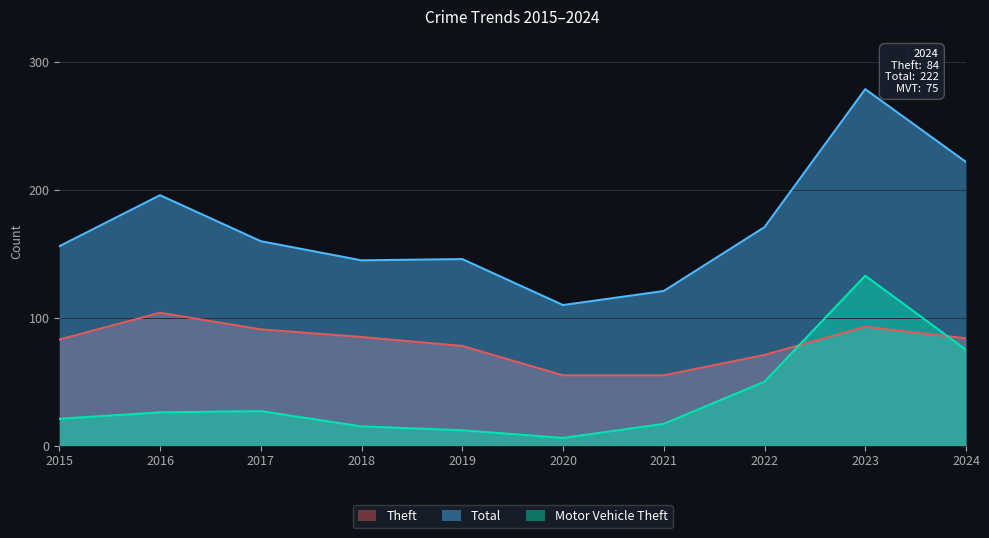

Rank the series at 2020 from highest to lowest value.

Total, Theft, Motor Vehicle Theft